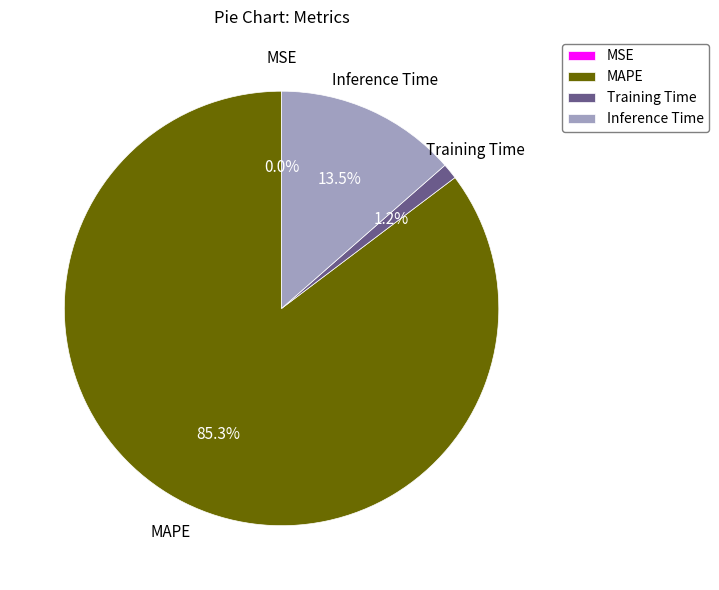

Does MAPE account for over 50% of the chart?

Yes